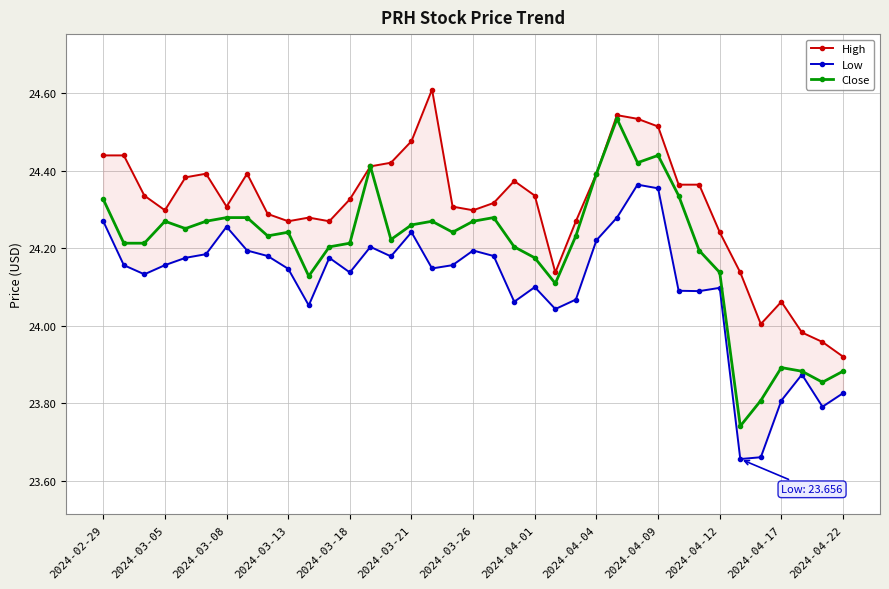

Where does the High series first go above 24?

2024-02-29